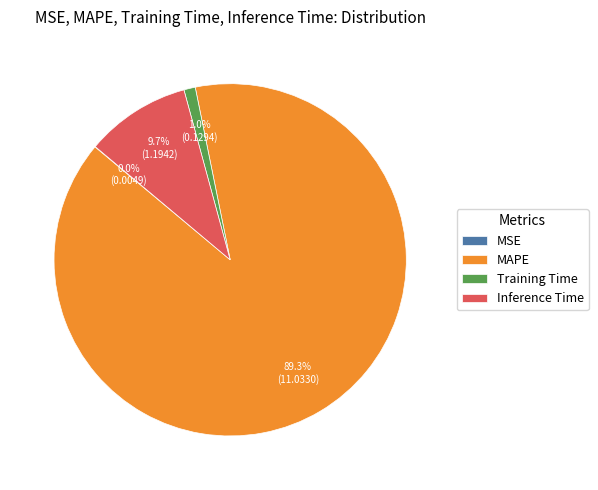

Which category has the biggest portion of the pie?

MAPE